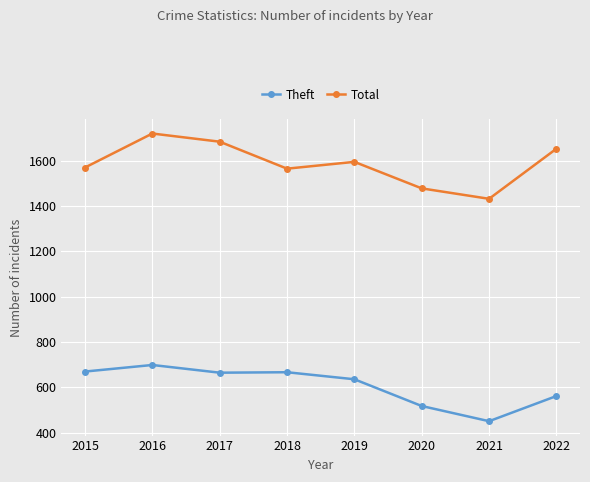

Between 2019 and 2021, which series saw the biggest shift?

Theft